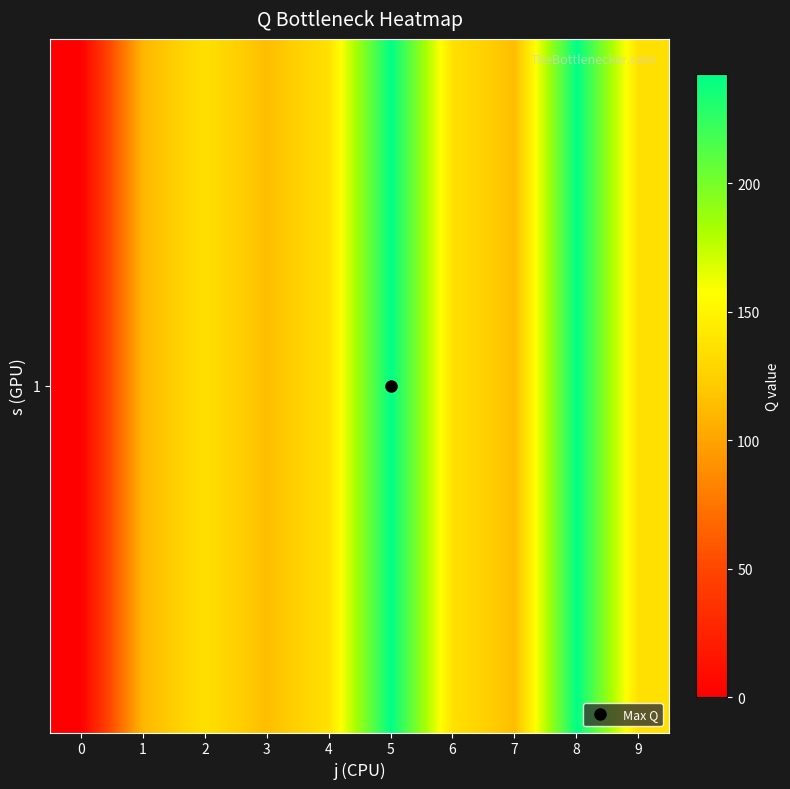

List the labels in order of value, largest first.

5, 8, 4, 6, 2, 9, 3, 7, 1, 0